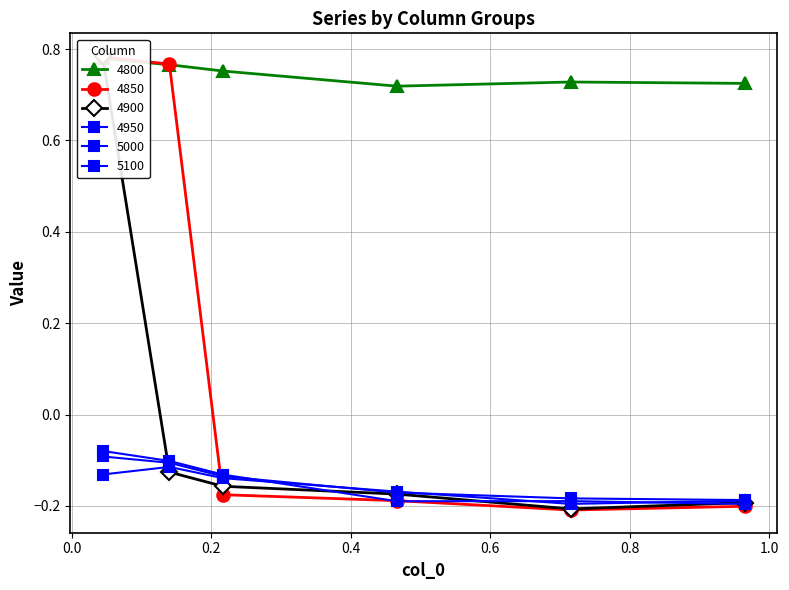

Reading right to left, what are all the values shown in this chart?

4800: 0.7	0.7	0.7	0.8	0.8	0.8
4850: -0.2	-0.2	-0.2	-0.2	0.8	0.8
4900: -0.2	-0.2	-0.2	-0.2	-0.1	0.8
4950: -0.2	-0.2	-0.2	-0.1	-0.1	-0.1
5000: -0.2	-0.2	-0.2	-0.1	-0.1	-0.1
5100: -0.2	-0.2	-0.2	-0.1	-0.1	-0.1